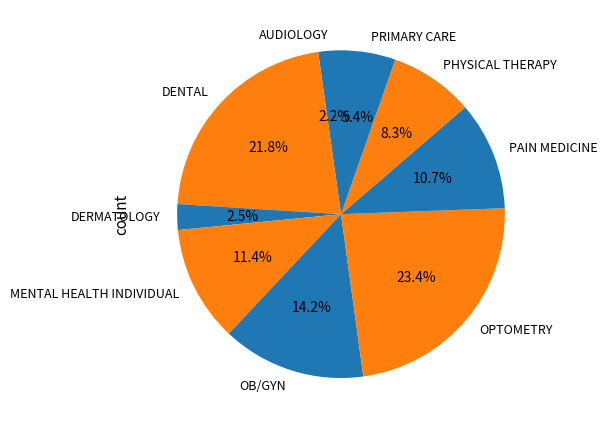

How many slices are in this pie chart?

9